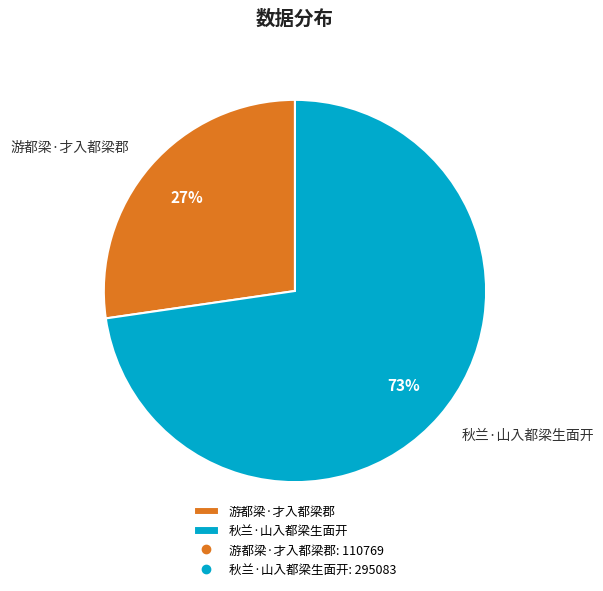

How many segments does this pie chart have?

2